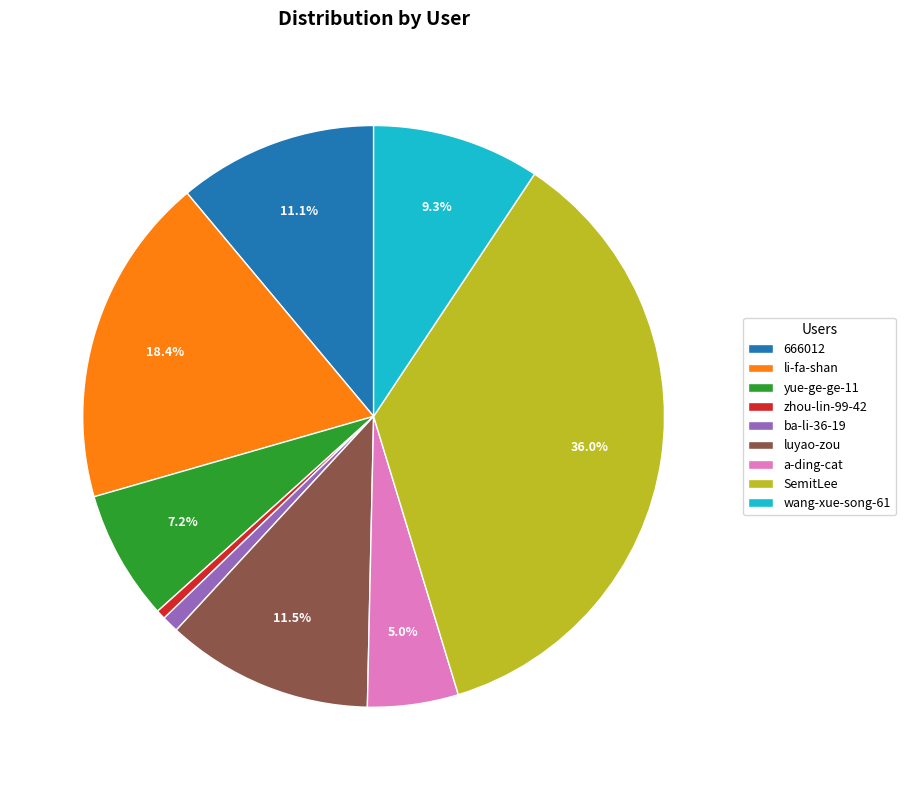

What percentage do luyao-zou and yue-ge-ge-11 together represent?

18.7%